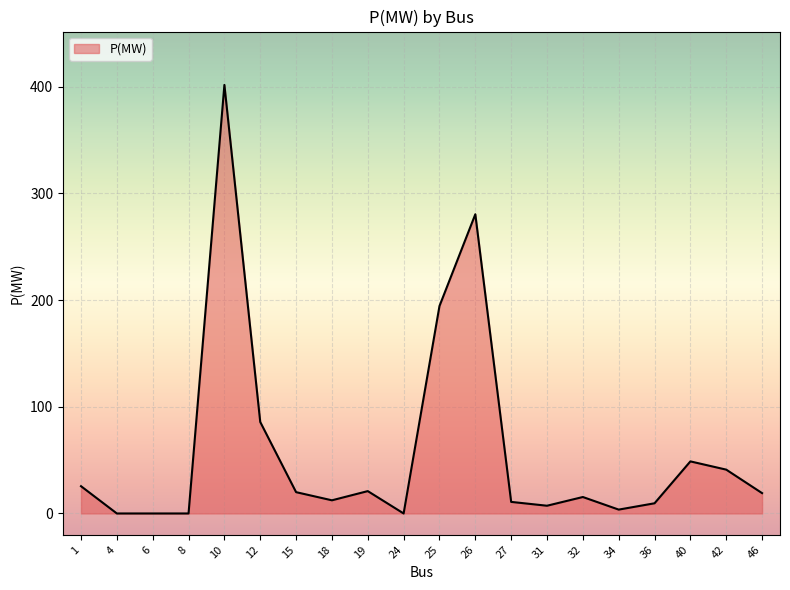

True or false: there are more than 1 points higher than both neighbors.

True